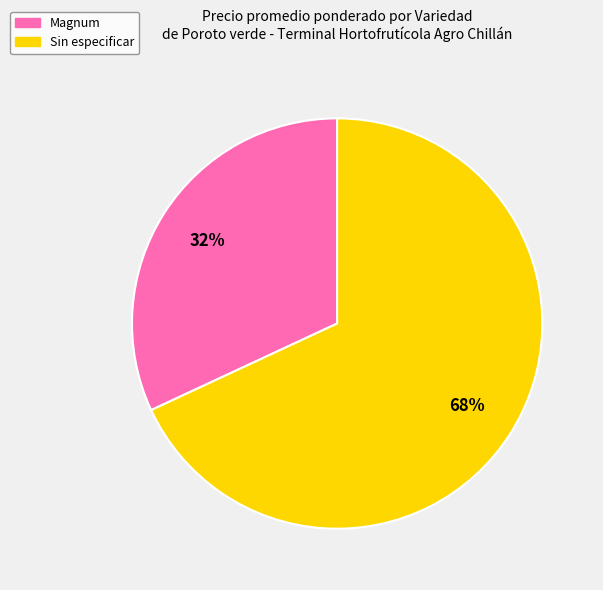

Count the number of slices in the pie.

2